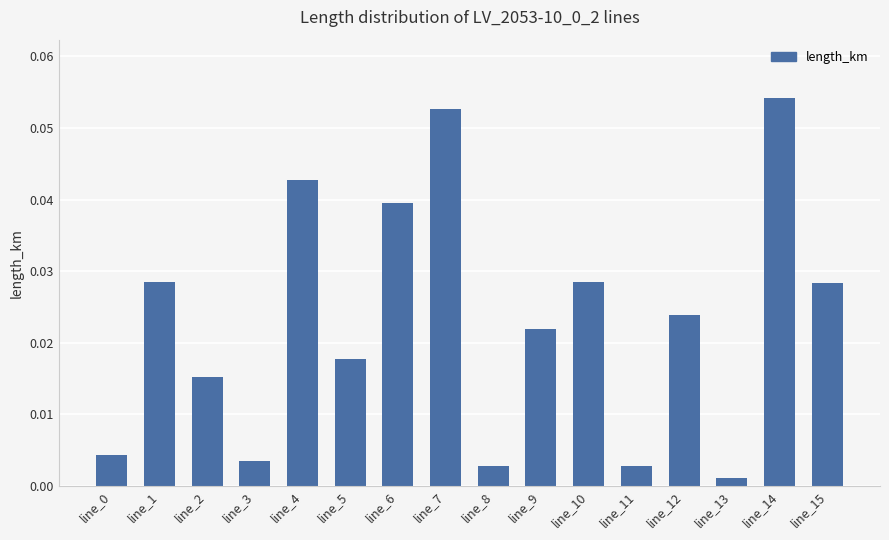

The value at line_14 is 0.0. True or false?

False